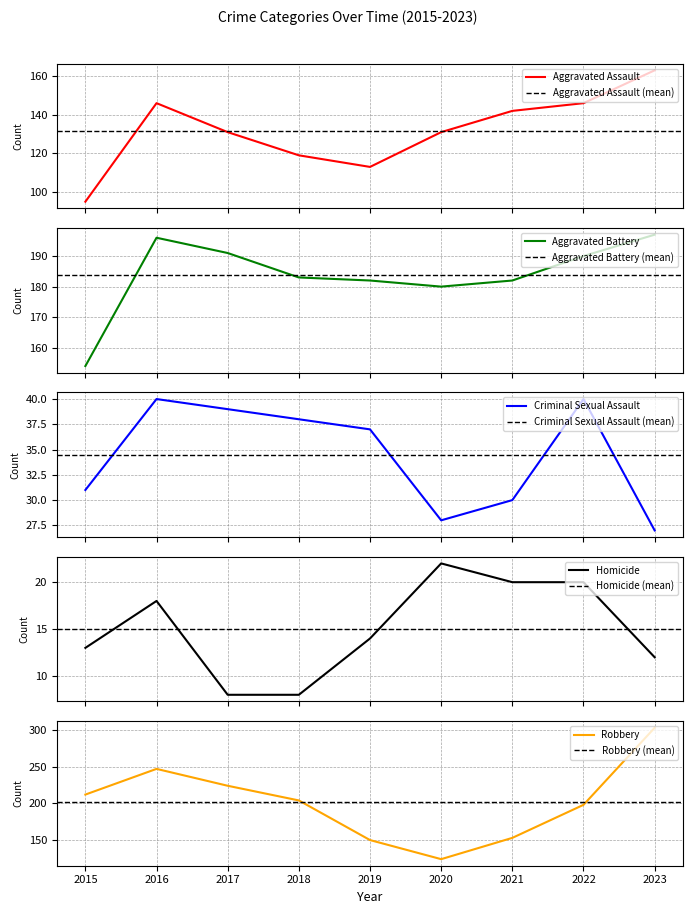

Is it true that Criminal Sexual Assault equals 49 at 2019?

False